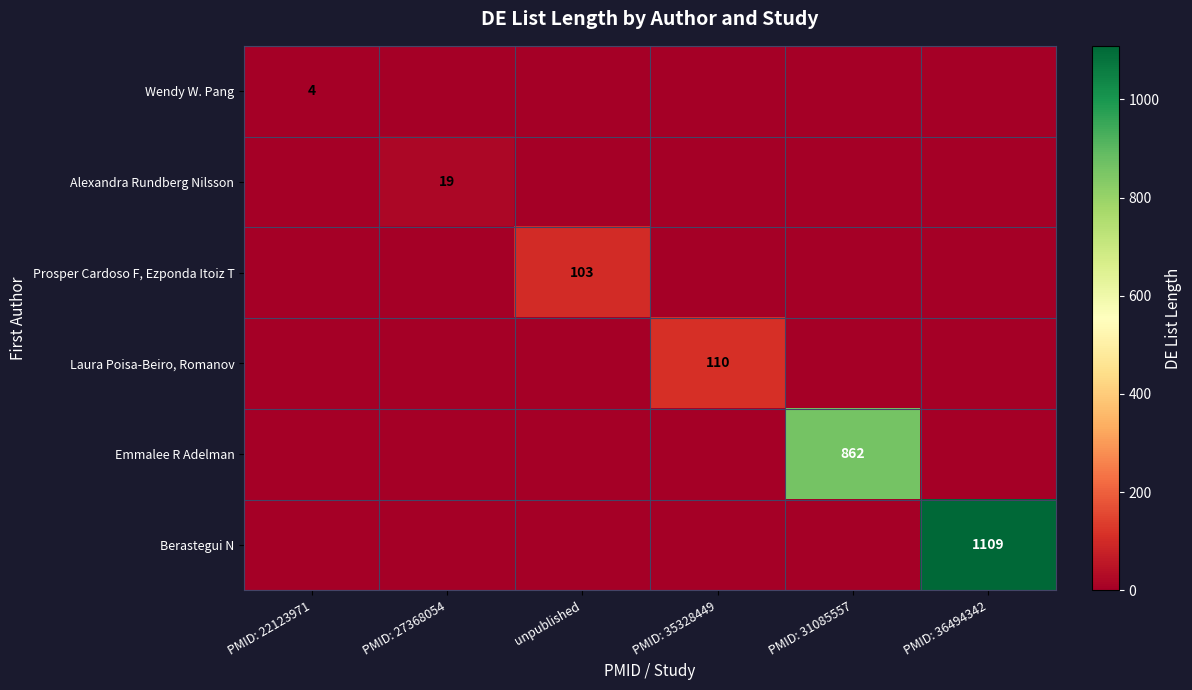

Count the number of categories in the chart.

6